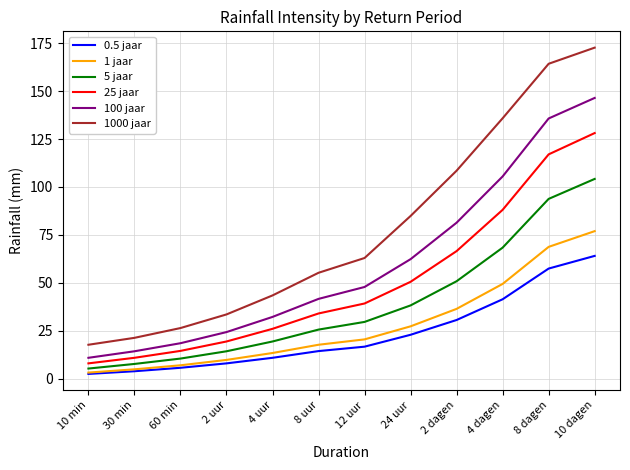

The value of 100 jaar at 8 dagen is 208.6. True or false?

False